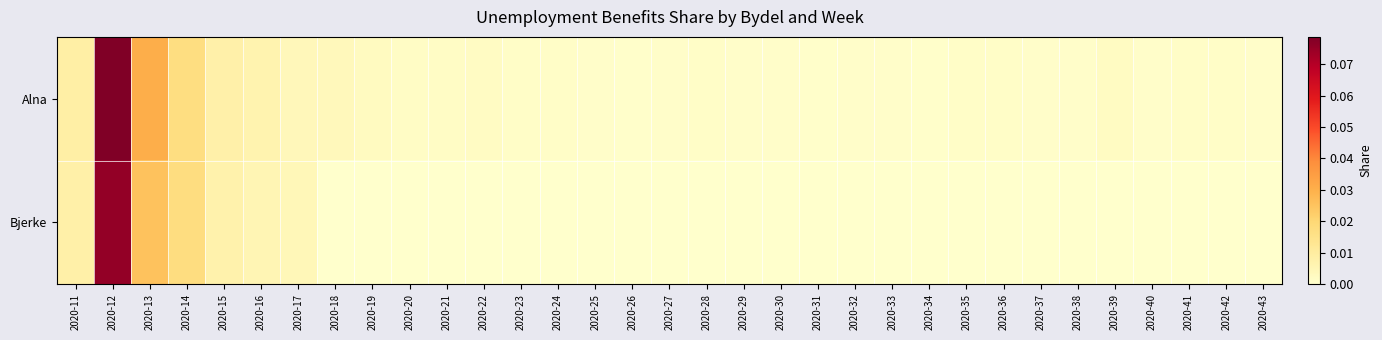

Which series has the largest total across all categories?

Alna